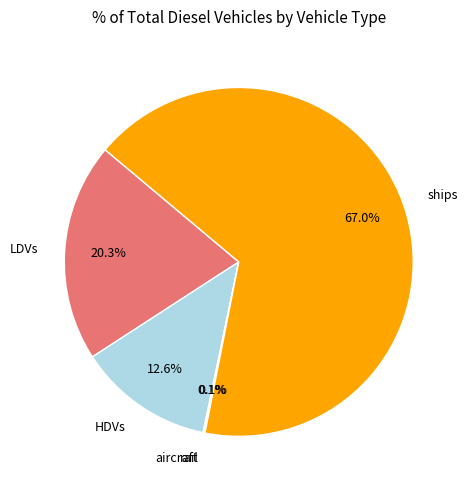

Is there a majority slice in this chart?

Yes